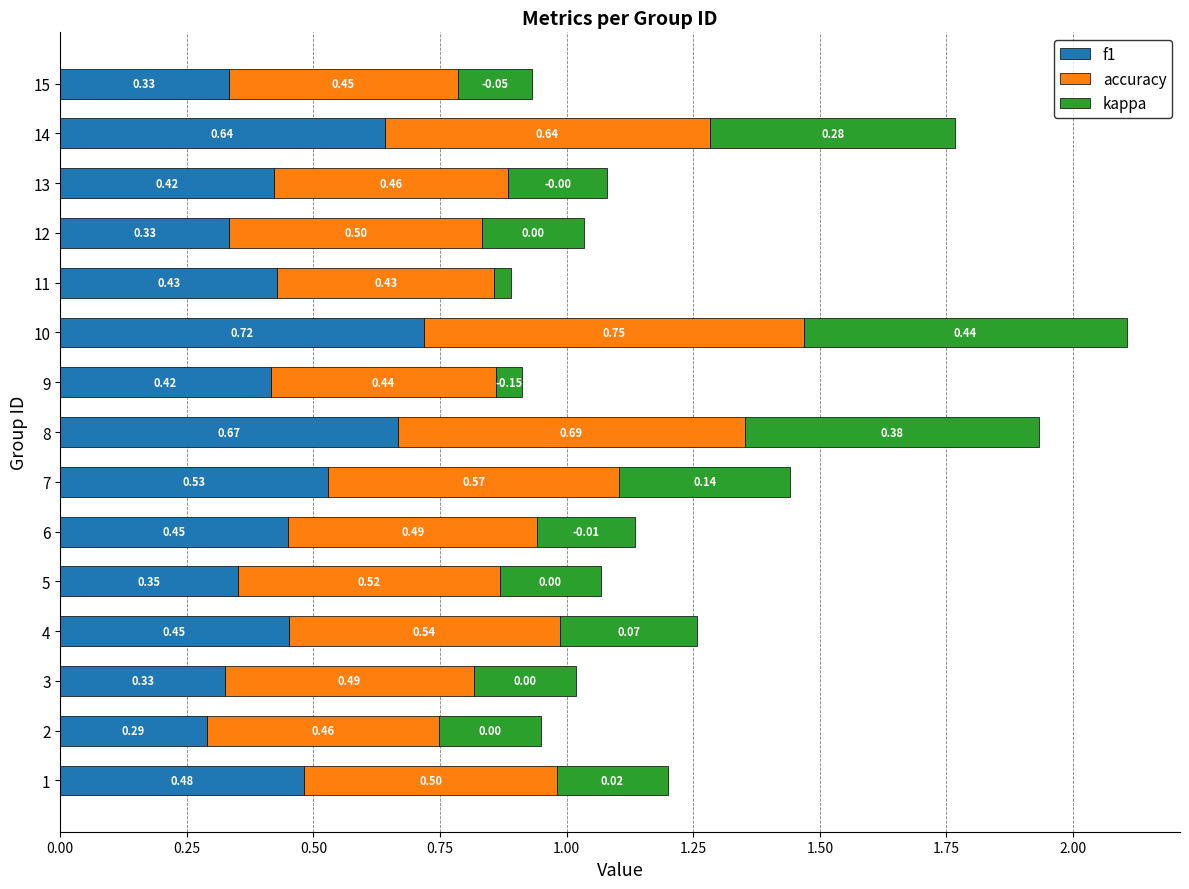

What is the average value of the f1 series?

0.5